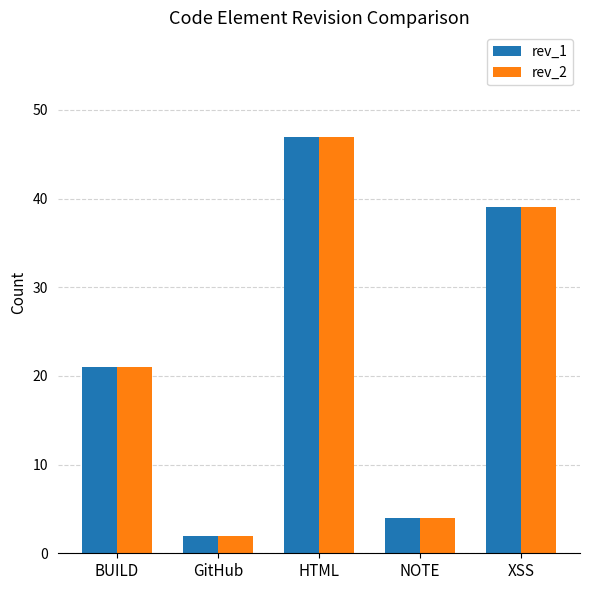

What is the total value across all series at GitHub?

4